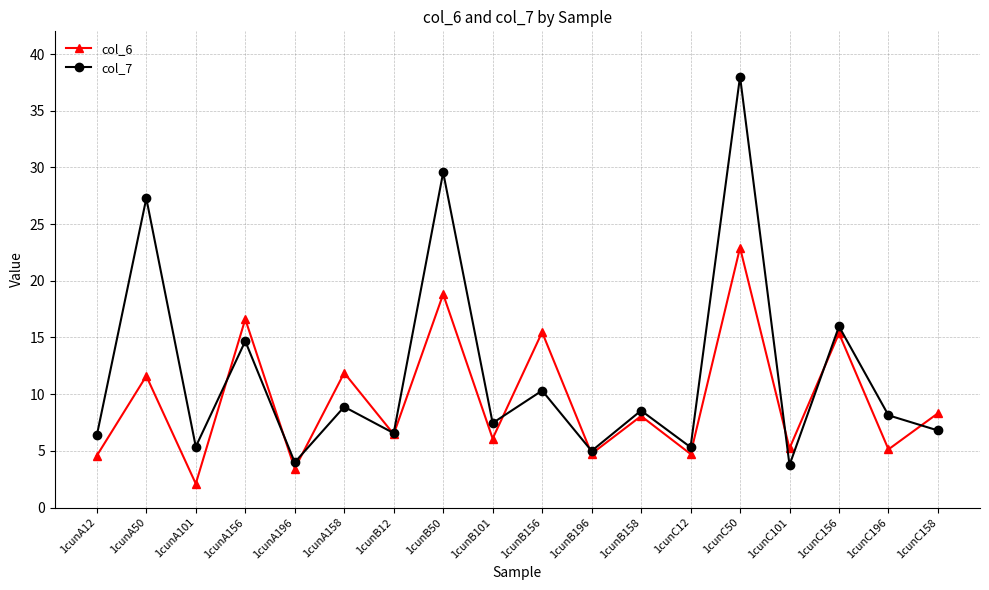

What is the maximum value shown in the chart?

38.0